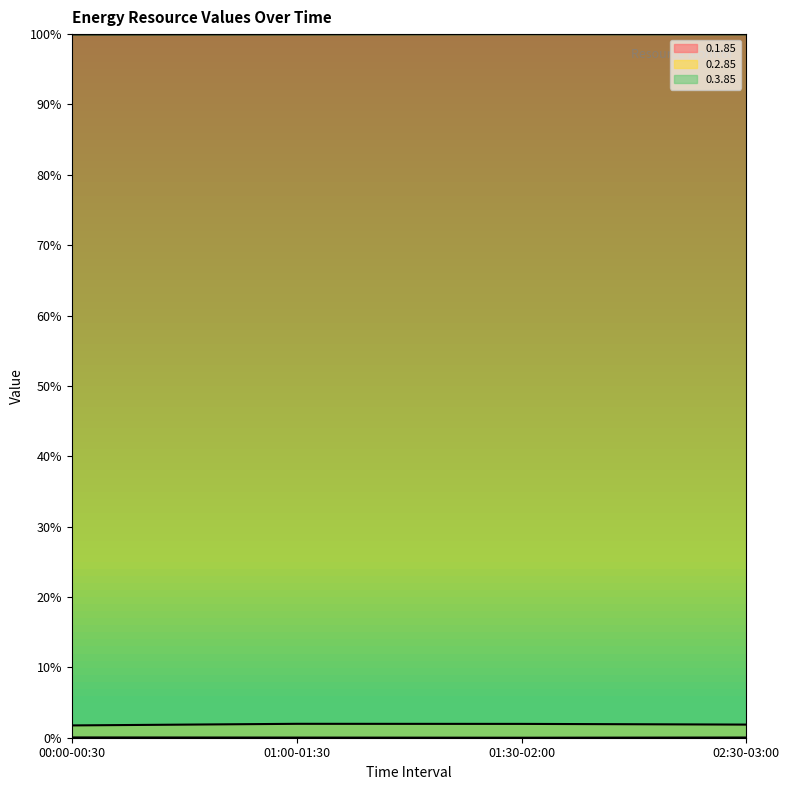

Reading left to right, list all the values displayed in this chart.

0.1.85: 0.0	0.0	0.0	0.0
0.2.85: 0.0	0.0	0.0	0.0
0.3.85: 1.0	1.0	1.0	1.0